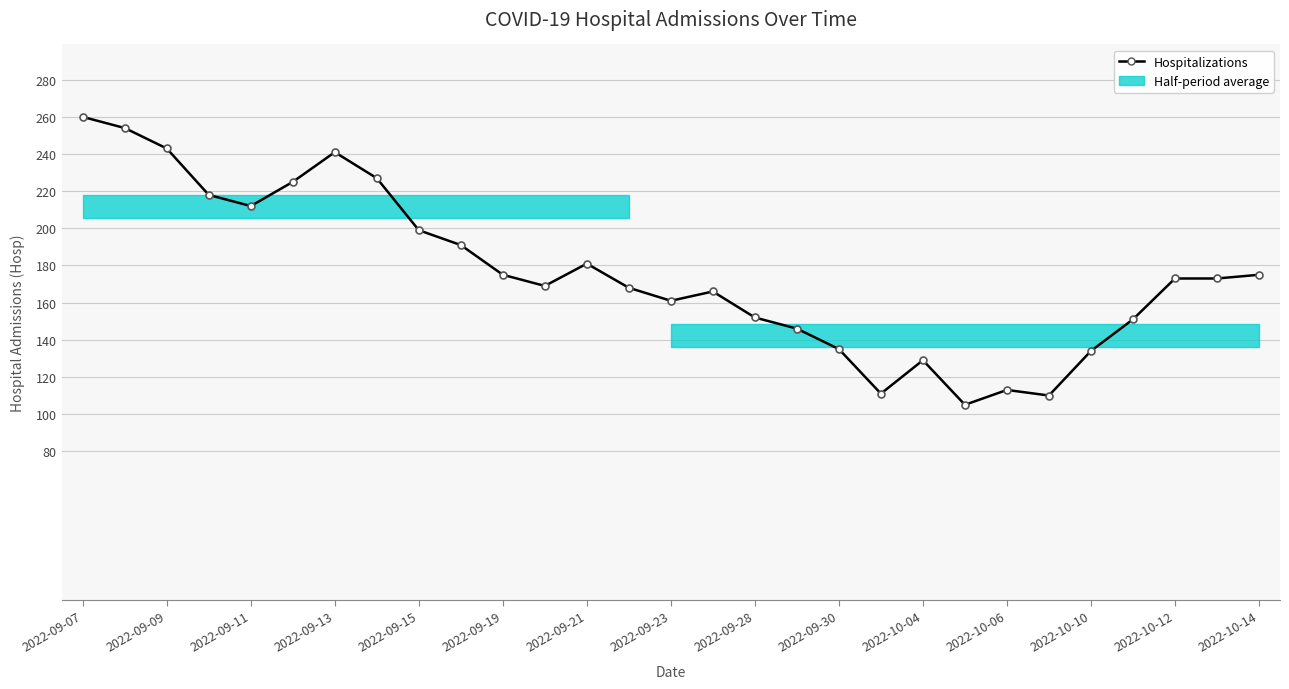

Is this an area chart (filled region under the line)?

No